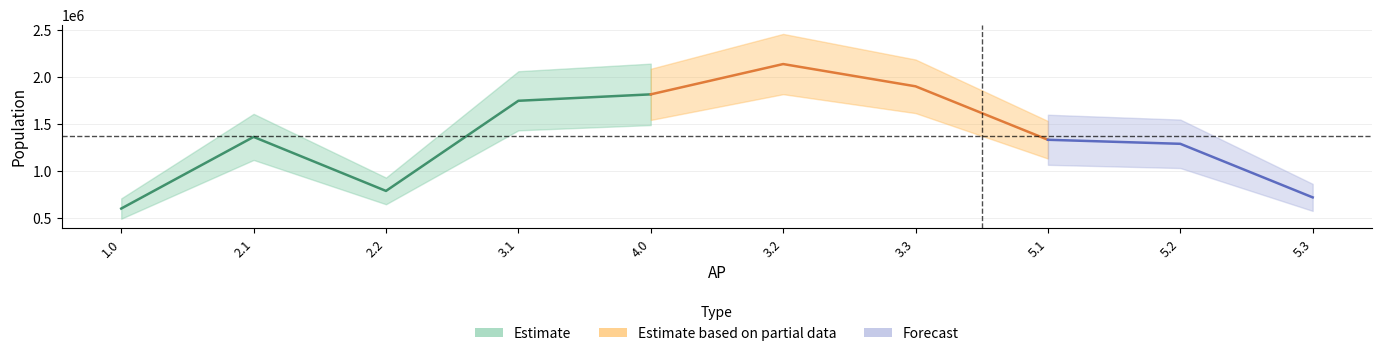

Reading left to right, extract all data points from this chart.

599627.7	1361239.0	787076.7	1745262.8	1813579.8	2135625.3	1899081.9	1330842.6	1287877.6	718480.0